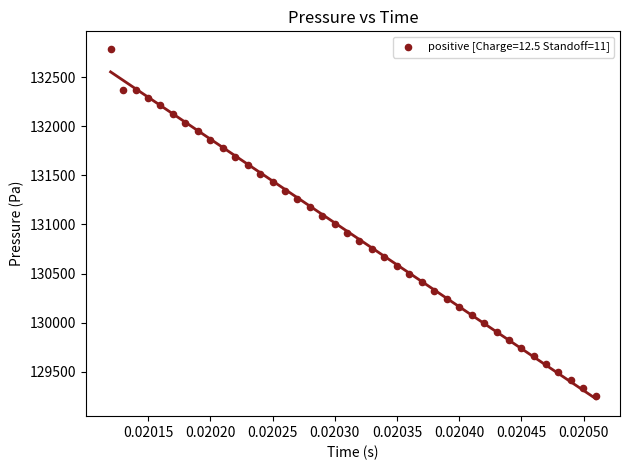

What is the range of Y values (max minus min)?

3537.9